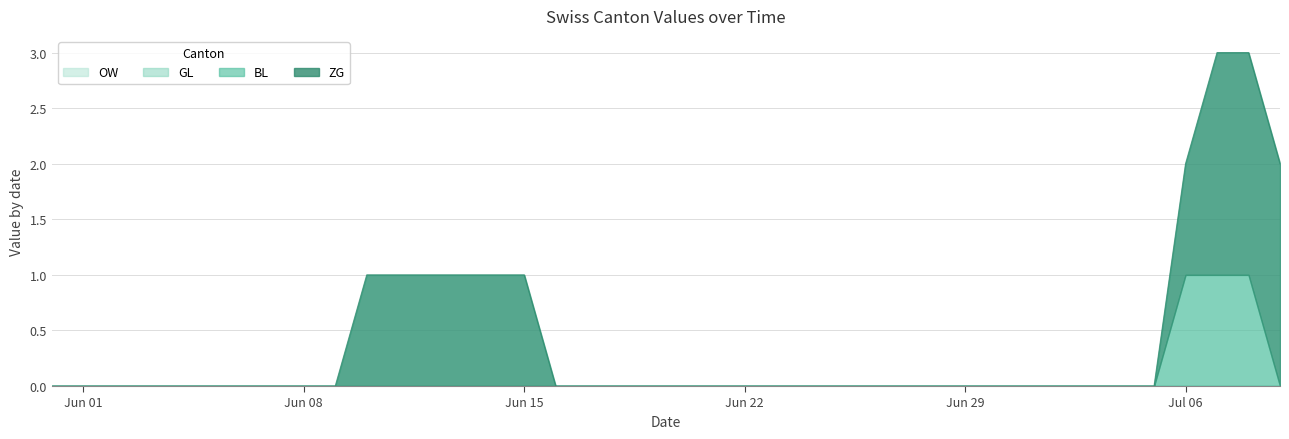

How many data points does each series have?

40